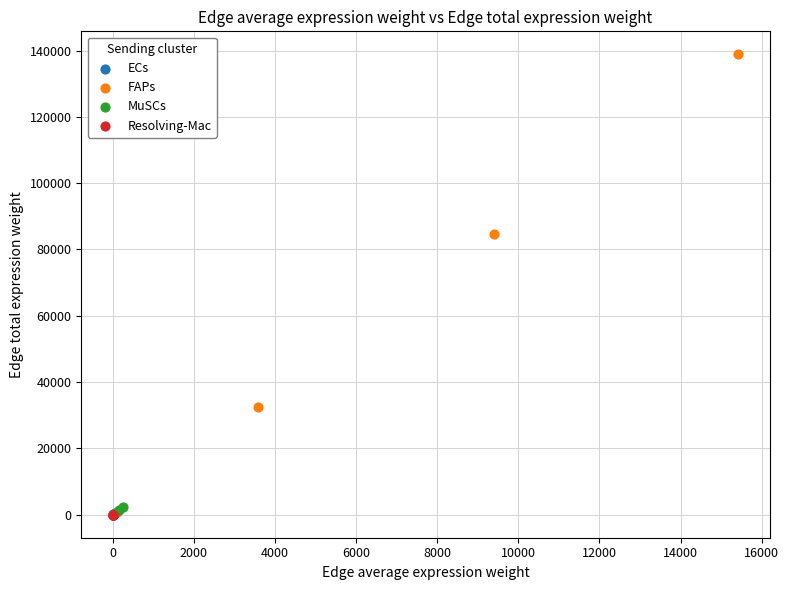

Which series contains the highest Y value?

FAPs